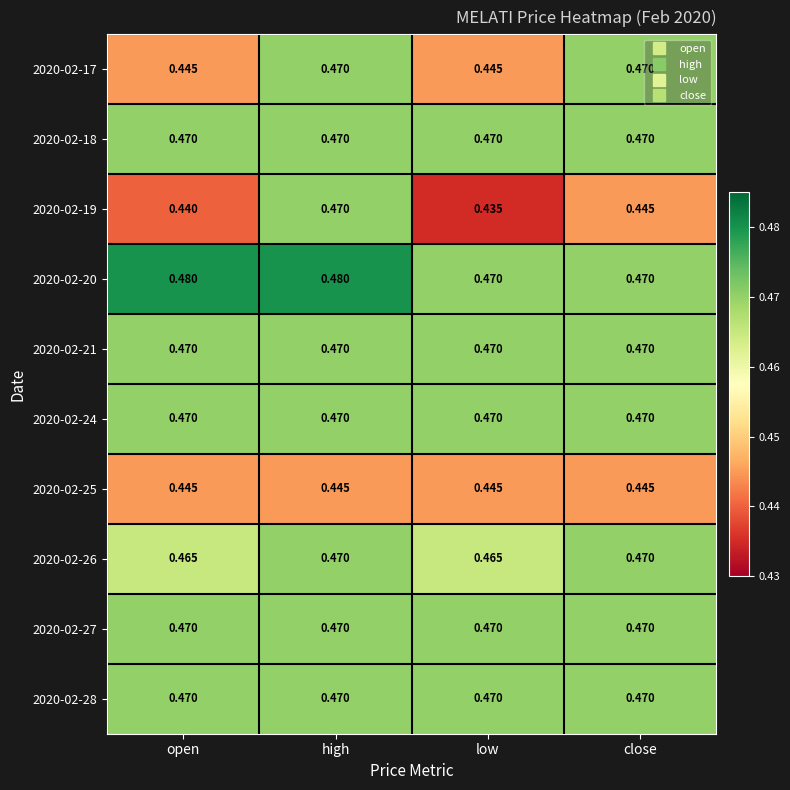

Which series has the largest total across all categories?

2020-02-20